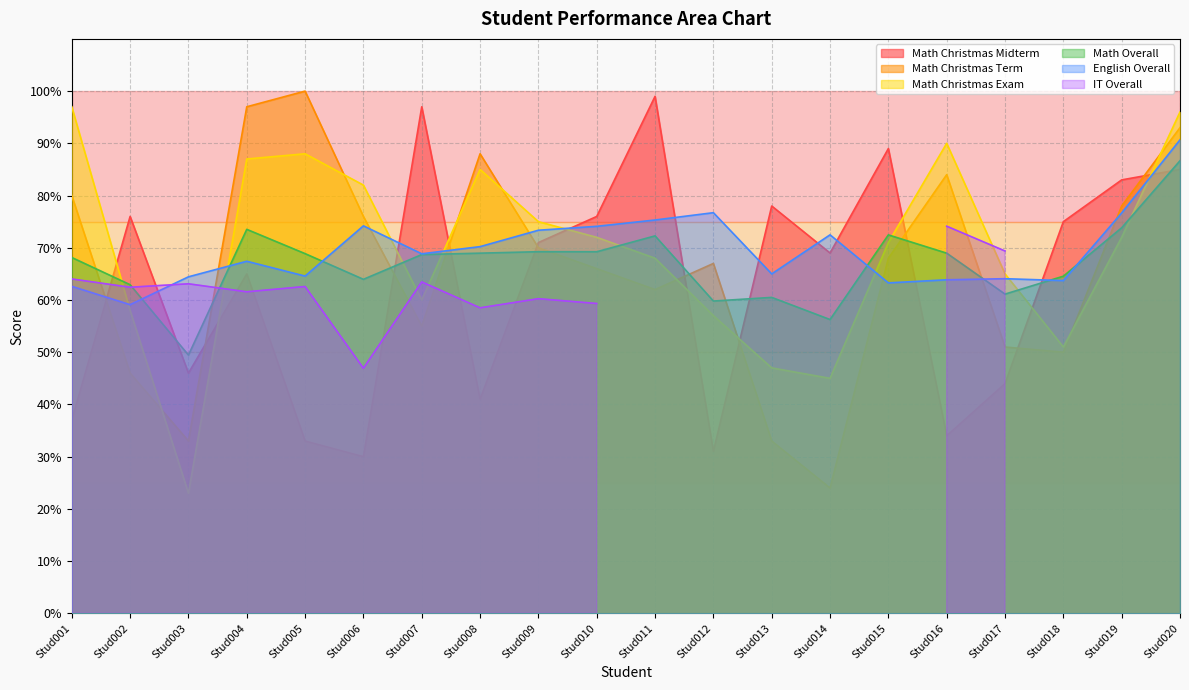

Where do Math Christmas Midterm and Math Christmas Term first cross each other?

Stud001 and Stud002